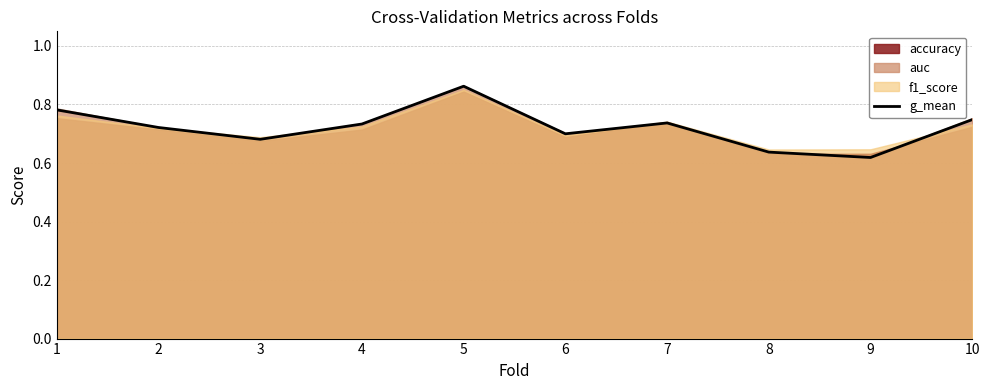

Reading right to left, transcribe all the data shown in this chart.

0.7	0.6	0.6	0.7	0.7	0.9	0.7	0.7	0.7	0.8